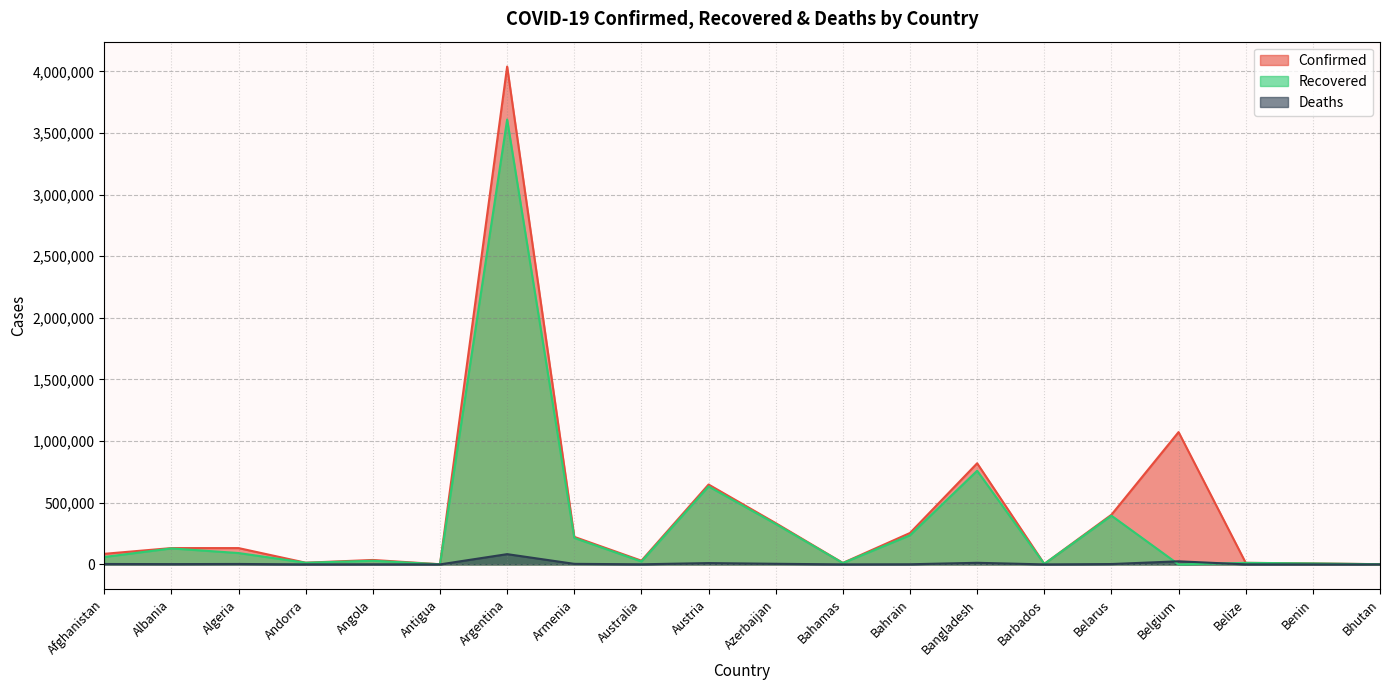

Reading left to right, list all the values displayed in this chart.

Confirmed: Afghanistan=85892	Albania=132426	Algeria=132355	Andorra=13805	Angola=36115	Antigua=1263	Argentina=4038528	Armenia=223460	Australia=30226	Austria=647971	Azerbaijan=334992	Bahamas=12027	Bahrain=254920	Bangladesh=820395	Barbados=4032	Belarus=402819	Belgium=1073358	Belize=12916	Benin=8109	Bhutan=1769
Recovered: Afghanistan=60280	Albania=129785	Algeria=92132	Andorra=13578	Angola=29553	Antigua=1214	Argentina=3608895	Armenia=214857	Australia=23641	Austria=632660	Azerbaijan=327907	Bahamas=11081	Bahrain=236301	Bangladesh=759630	Barbados=3963	Belarus=395463	Belgium=0	Belize=12456	Benin=7979	Bhutan=1440
Deaths: Afghanistan=3356	Albania=2452	Algeria=3552	Andorra=127	Angola=811	Antigua=42	Argentina=83272	Armenia=4478	Australia=910	Austria=10650	Azerbaijan=4951	Bahamas=232	Bahrain=1171	Bangladesh=12989	Barbados=47	Belarus=2949	Belgium=25061	Belize=325	Benin=102	Bhutan=1